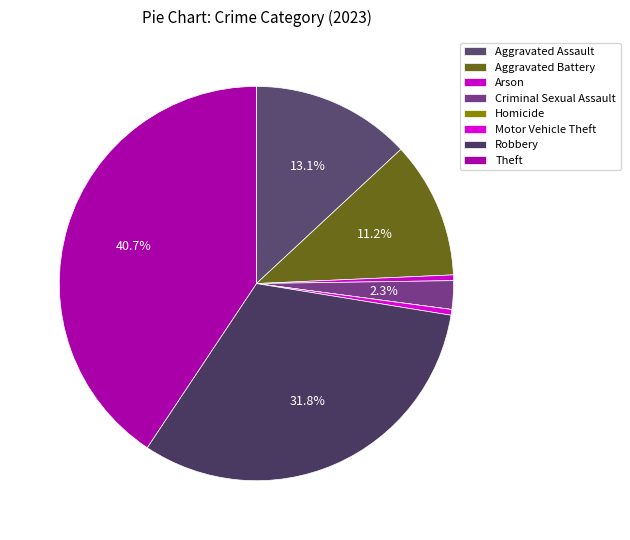

How many segments does this pie chart have?

8